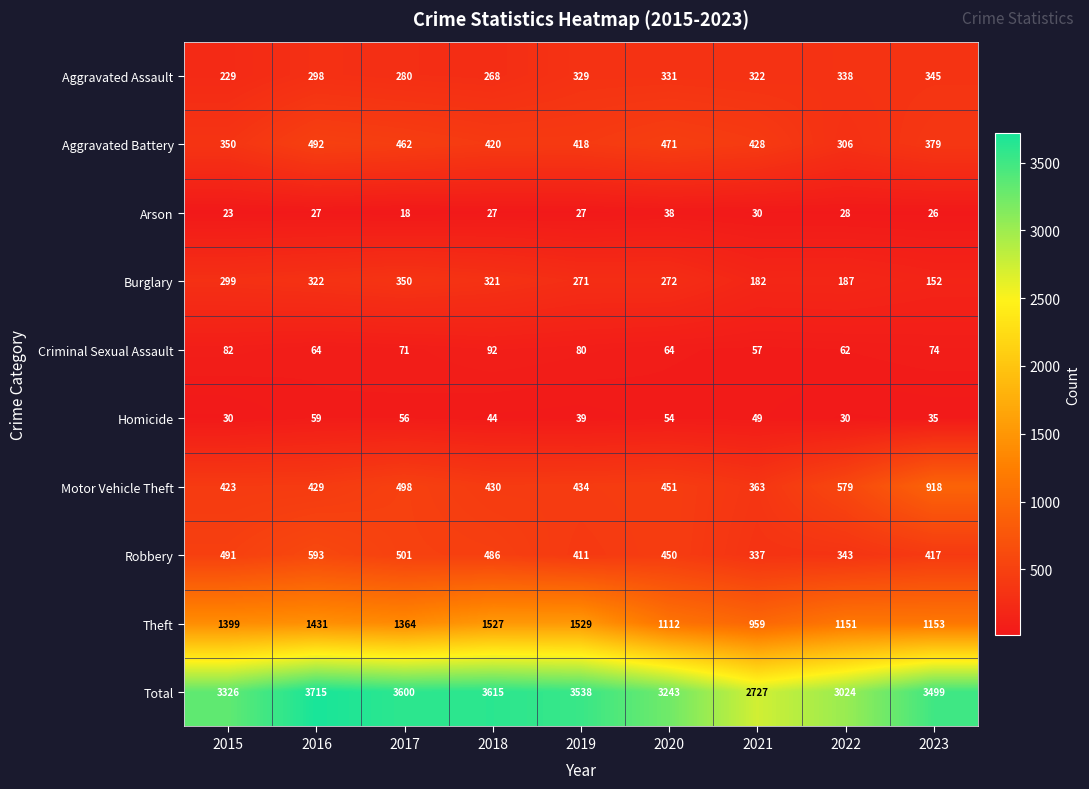

At 2022, list the series in order from smallest to largest.

Arson, Homicide, Criminal Sexual Assault, Burglary, Aggravated Battery, Aggravated Assault, Robbery, Motor Vehicle Theft, Theft, Total